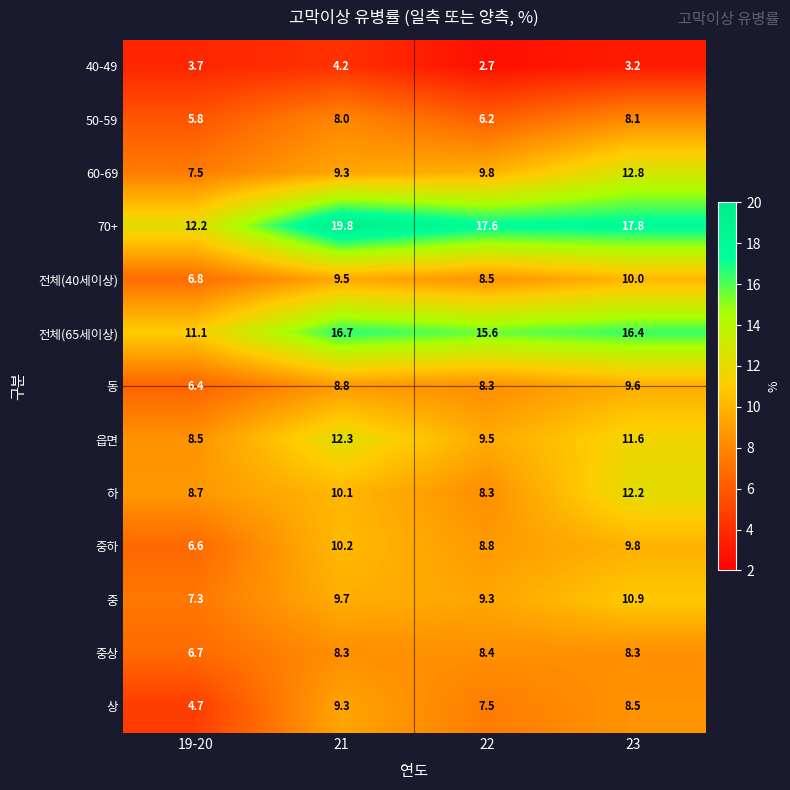

At which category is the sum across all series the highest?

23